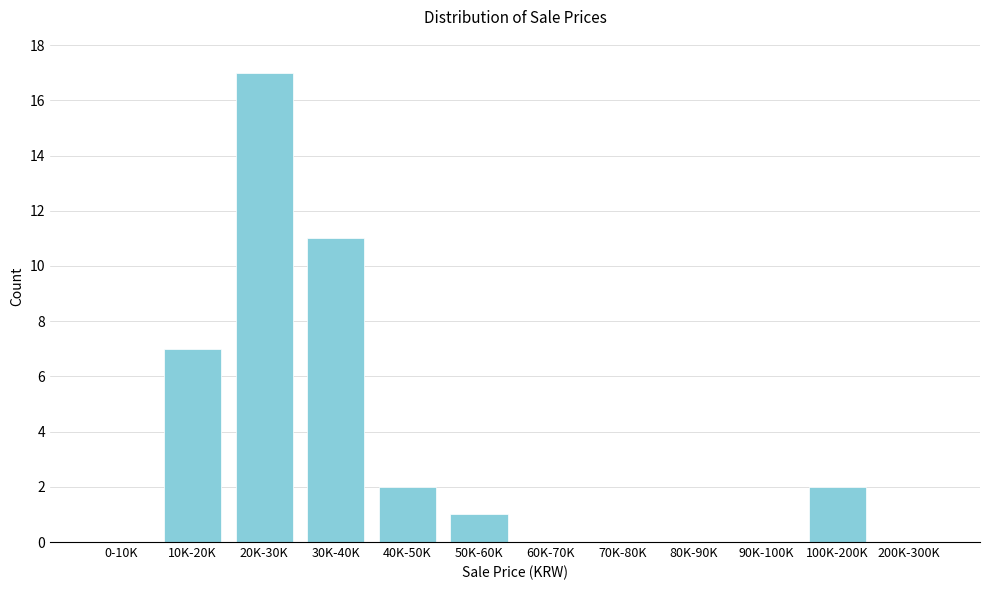

Reading left to right, extract all data points from this chart.

0-10K=0	10K-20K=7	20K-30K=17	30K-40K=11	40K-50K=2	50K-60K=1	60K-70K=0	70K-80K=0	80K-90K=0	90K-100K=0	100K-200K=2	200K-300K=0